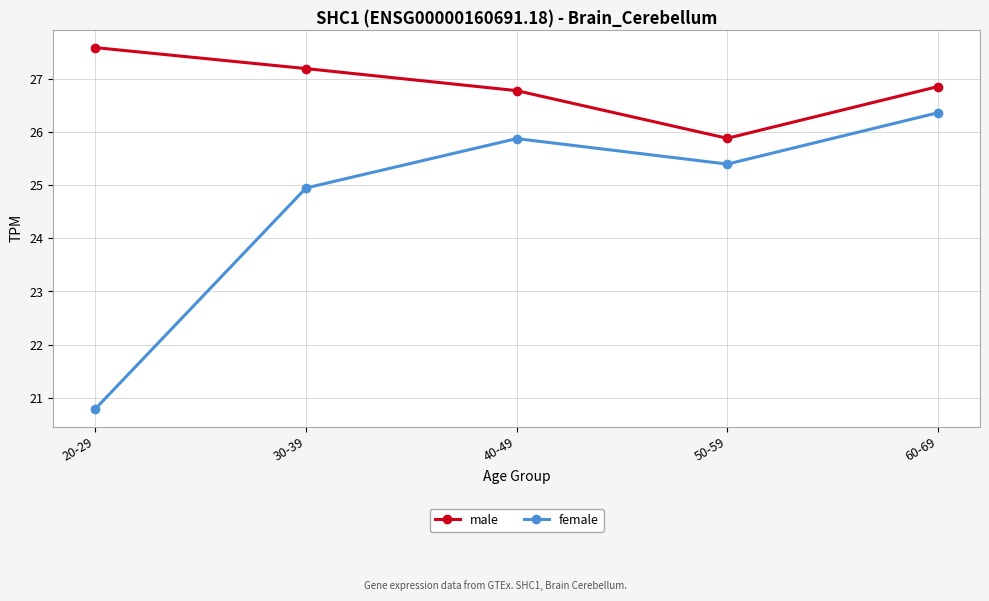

Which category has the lowest value in the female series?

20-29